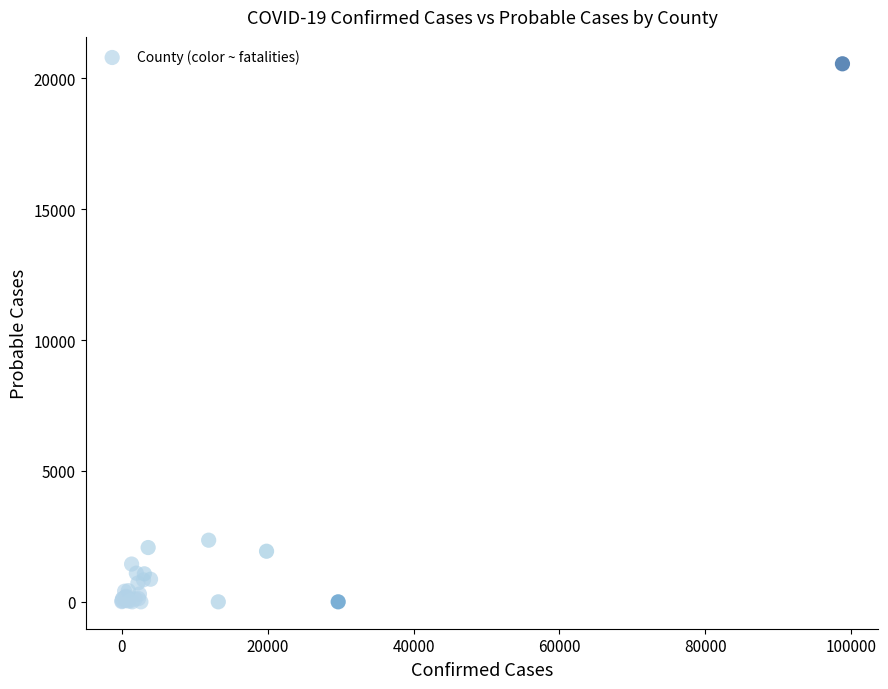

What Y value in the scatter plot is closest to 10279?

2355